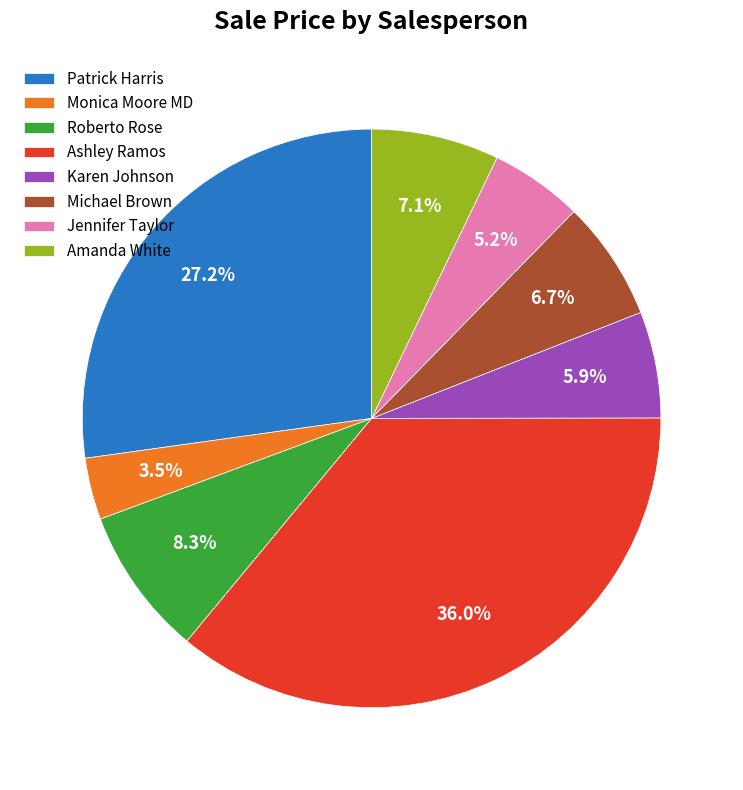

What percentage is the Patrick Harris slice, to the nearest percent?

27%